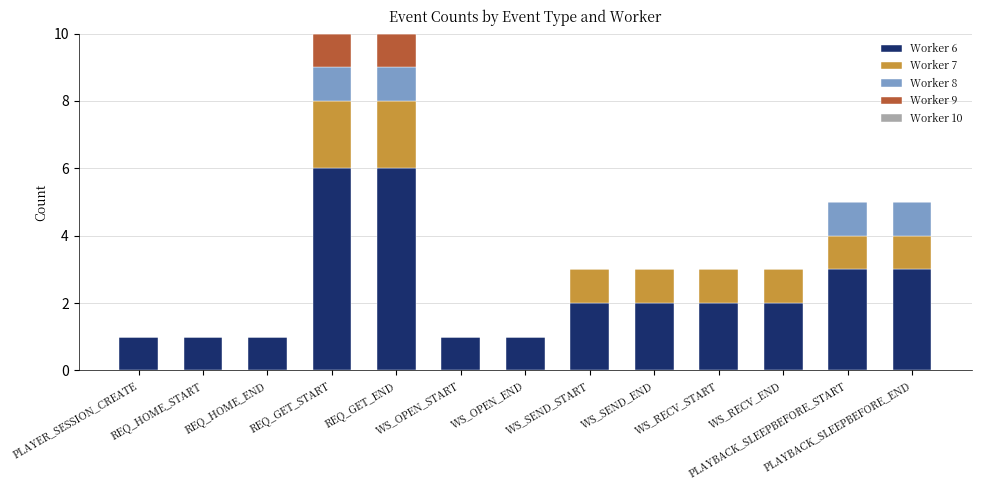

What is the total value across all series at REQ_GET_END?

10